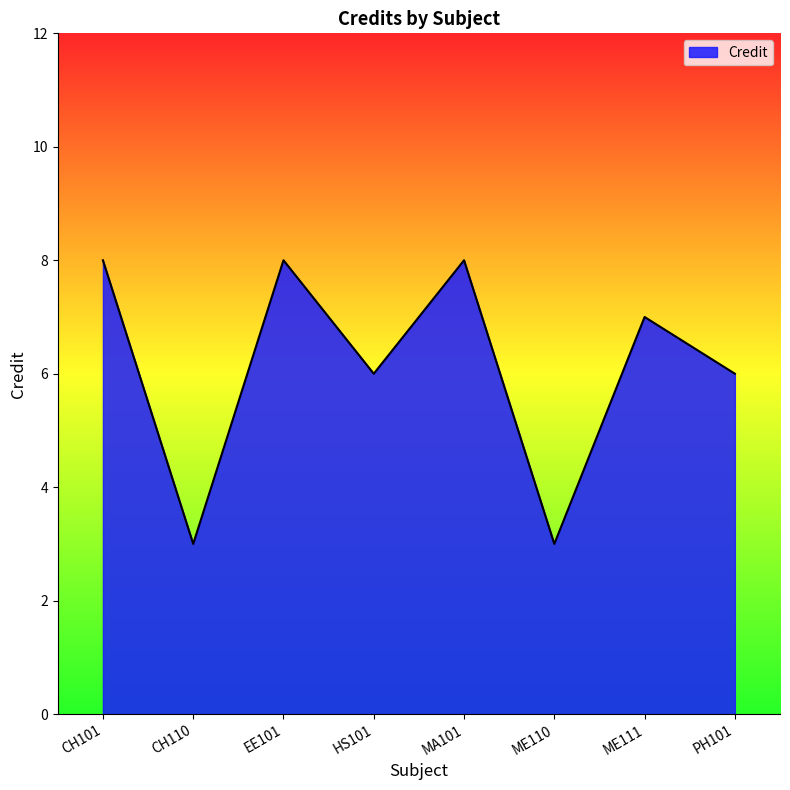

What position from the left is ME110?

6